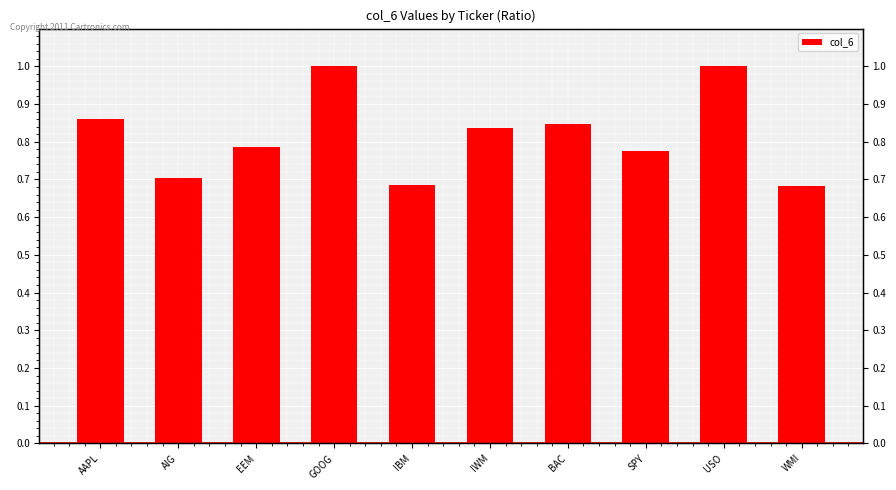

The chart shows a value of 1.1 at WMI. True or false?

False